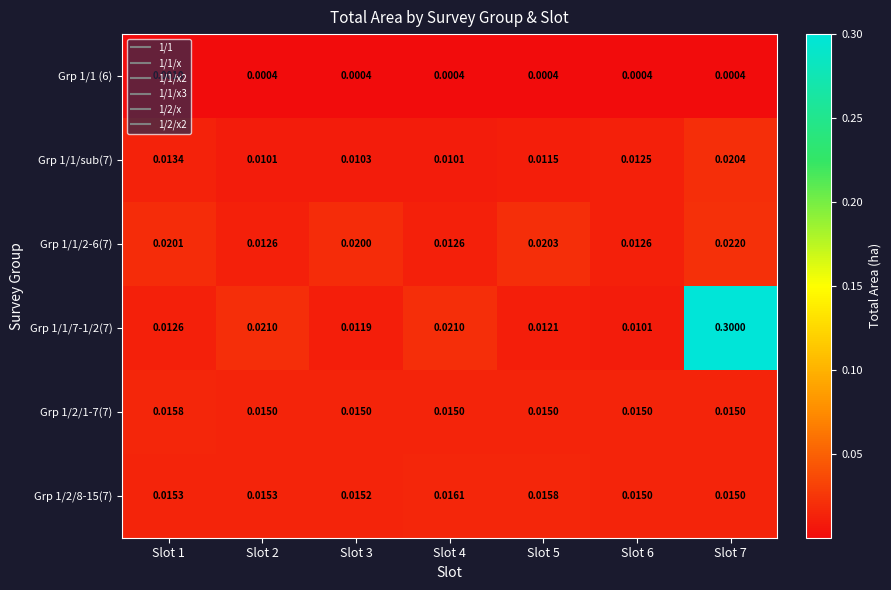

Is the value of Grp 1/1 (6) at Slot 6 greater than the value of Grp 1/2/1-7(7) at Slot 5?

No